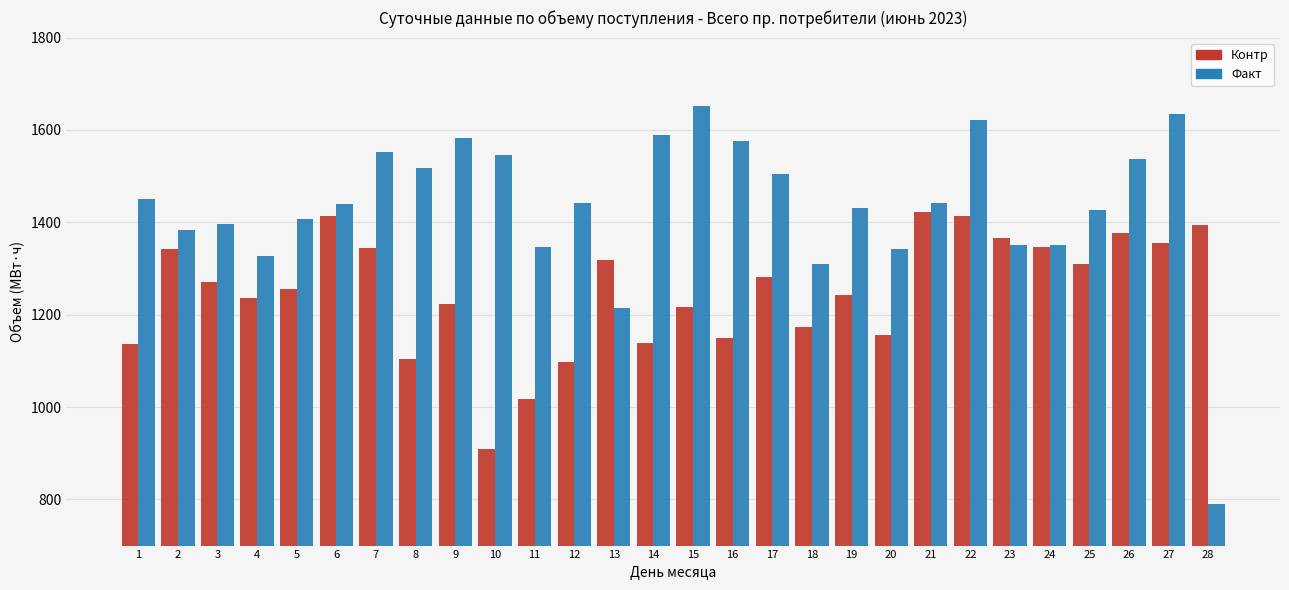

Count the number of data series in this chart.

2